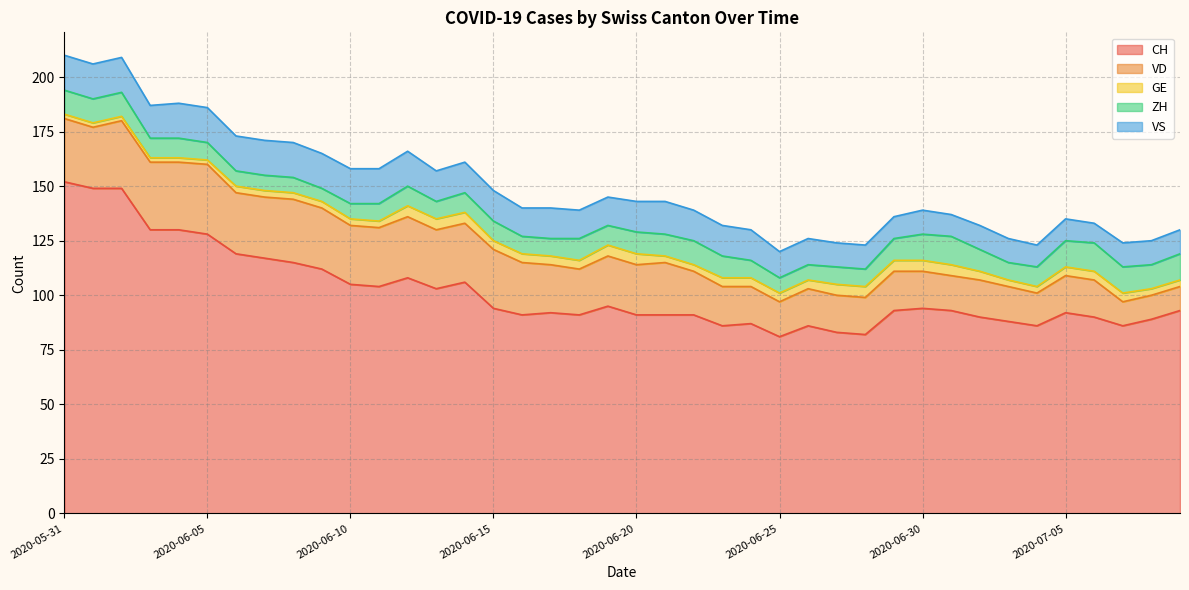

What is the total value across all series at 2020-06-12?

166